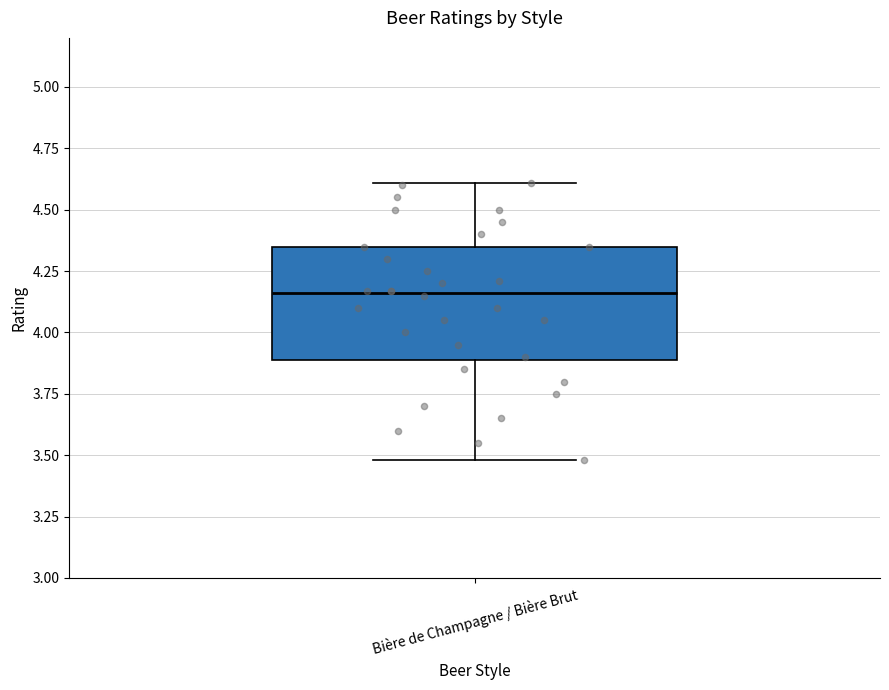

Transcribe this box plot: give where the median line is, the range the box spans, and where the two whiskers end, as read against the y-axis. The values are not printed on the chart, so give them approximately, as read against the axis.

median 4.15, box 3.90 to 4.35, whiskers 3.50 to 4.60